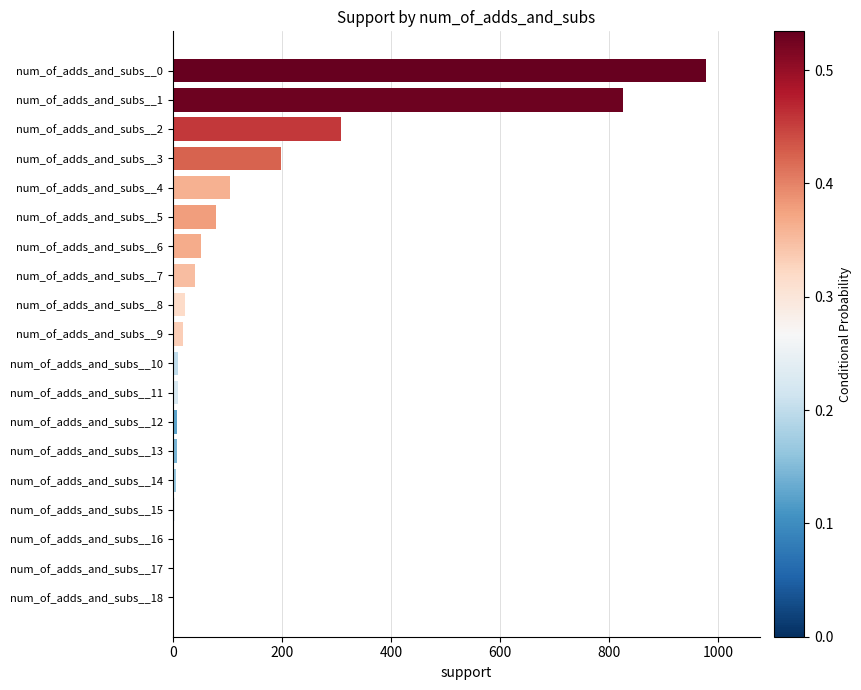

Which has a higher value, num_of_adds_and_subs__1 or num_of_adds_and_subs__5?

num_of_adds_and_subs__1